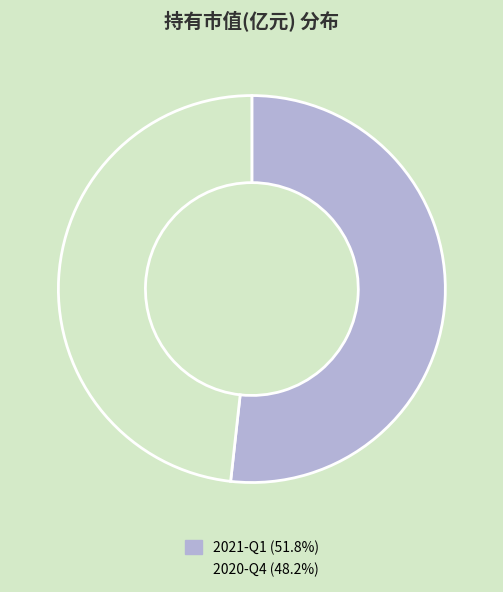

Approximately how many times larger is the value at 2021-Q1 compared to 2020-Q4?

1.1